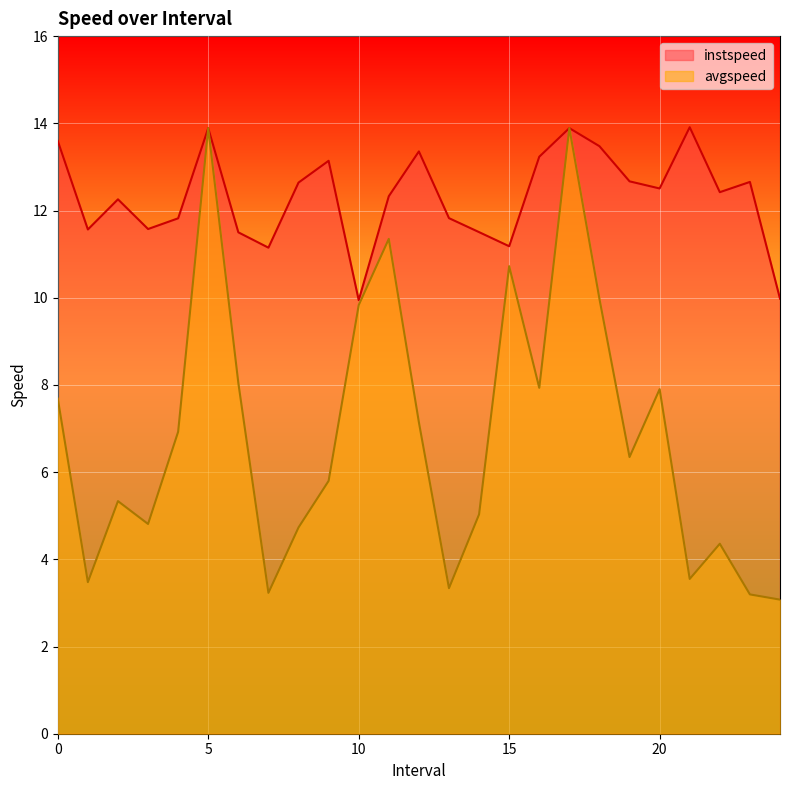

What is the minimum value shown in the chart?

3.1